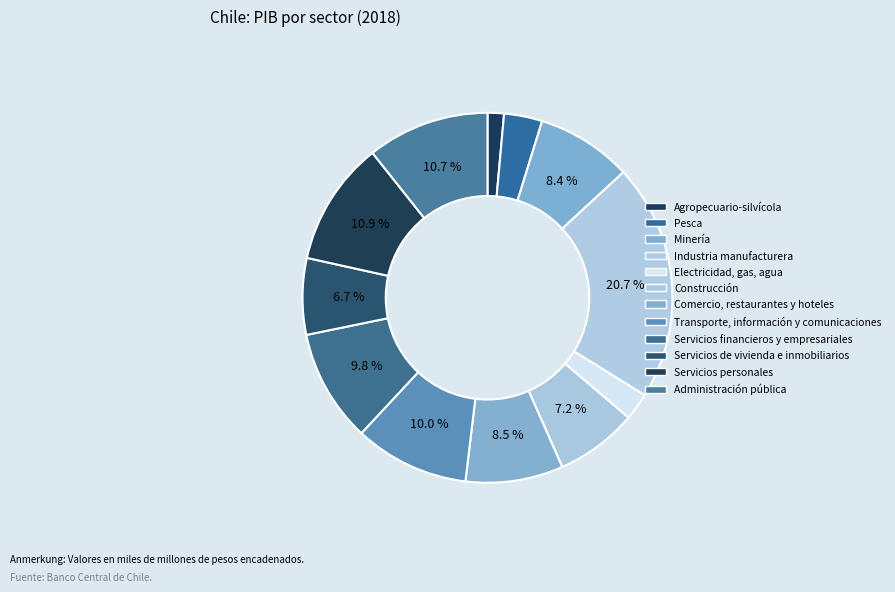

Which slice is the smallest?

Agropecuario-silvícola